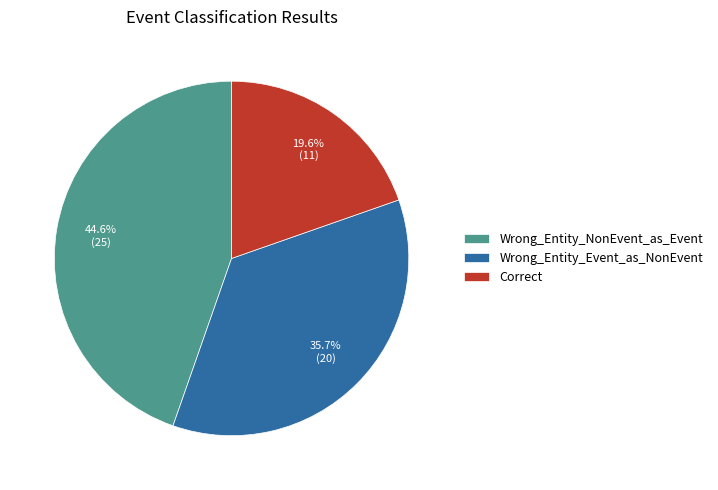

Which slice is the smallest?

Correct